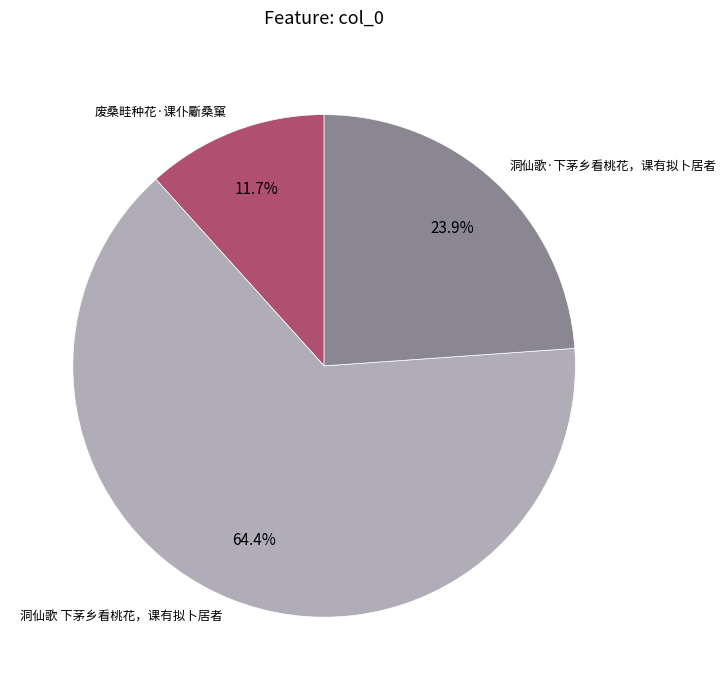

To the nearest percent, what is the difference between the 洞仙歌·下茅乡看桃花，课有拟卜居者 and 洞仙歌 下茅乡看桃花，课有拟卜居者 slice percentages?

41%